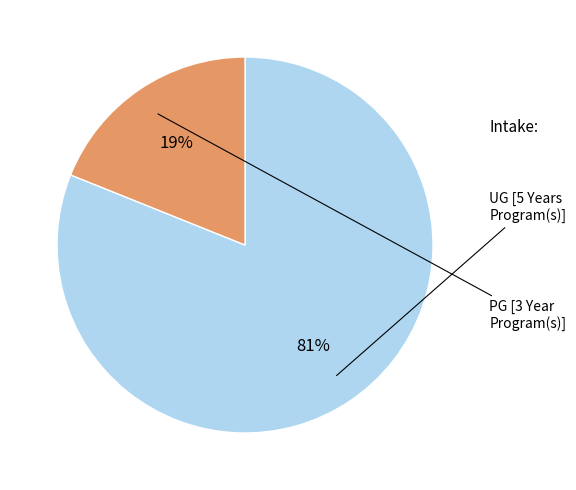

Is there a majority slice in this chart?

Yes